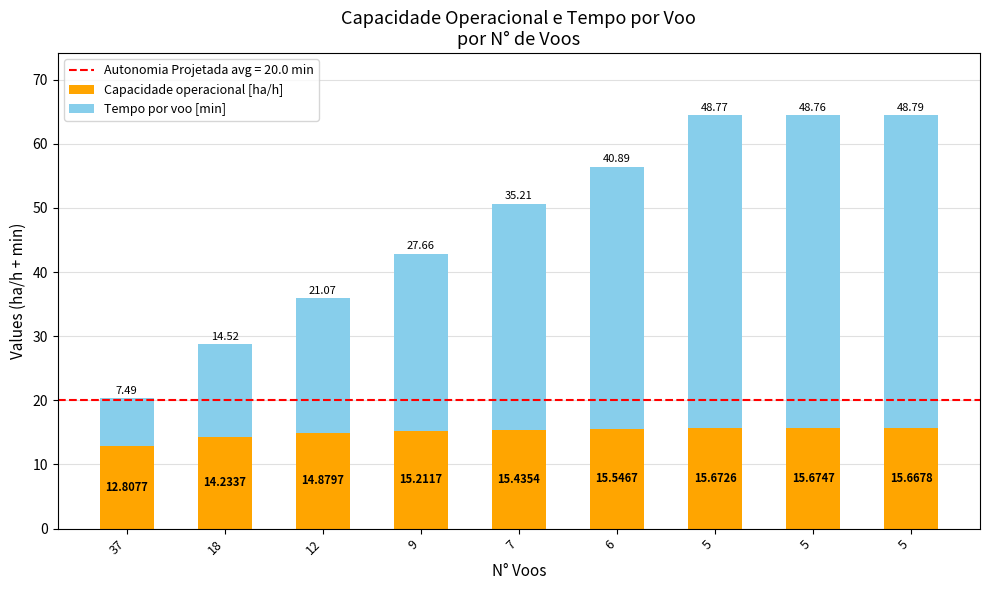

Which series has the largest range (max minus min)?

Tempo por voo [min]